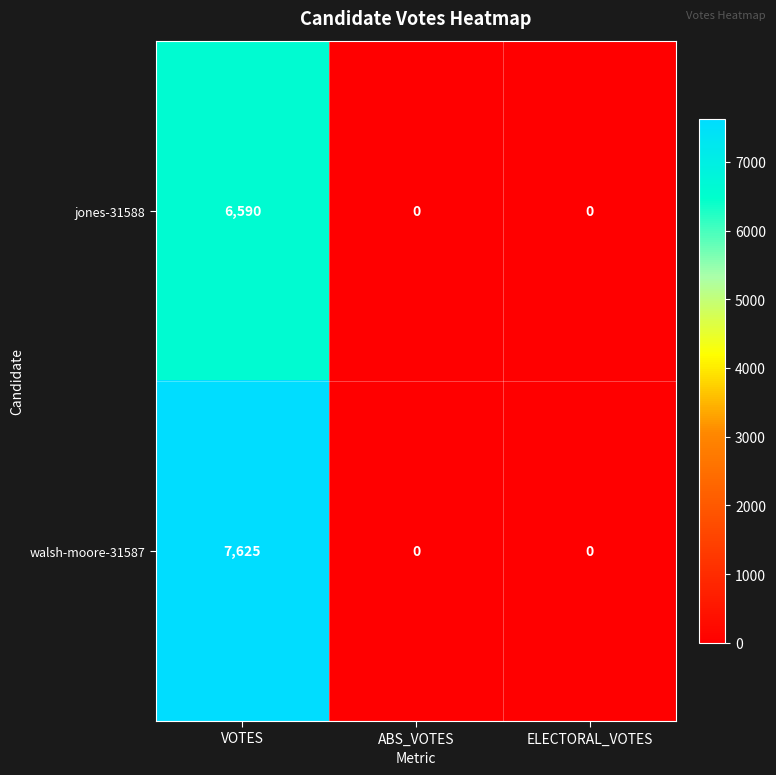

Rank the series by their average value, from highest to lowest.

walsh-moore-31587, jones-31588